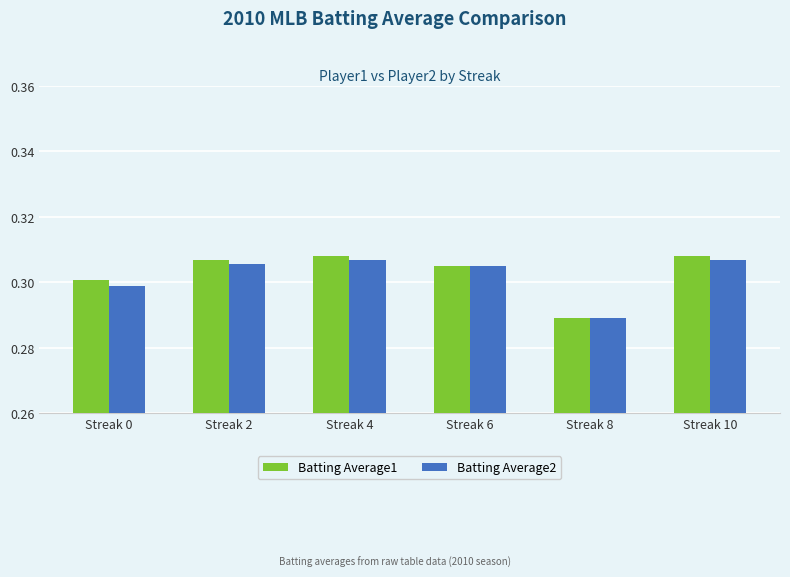

How many series are shown in this chart?

2